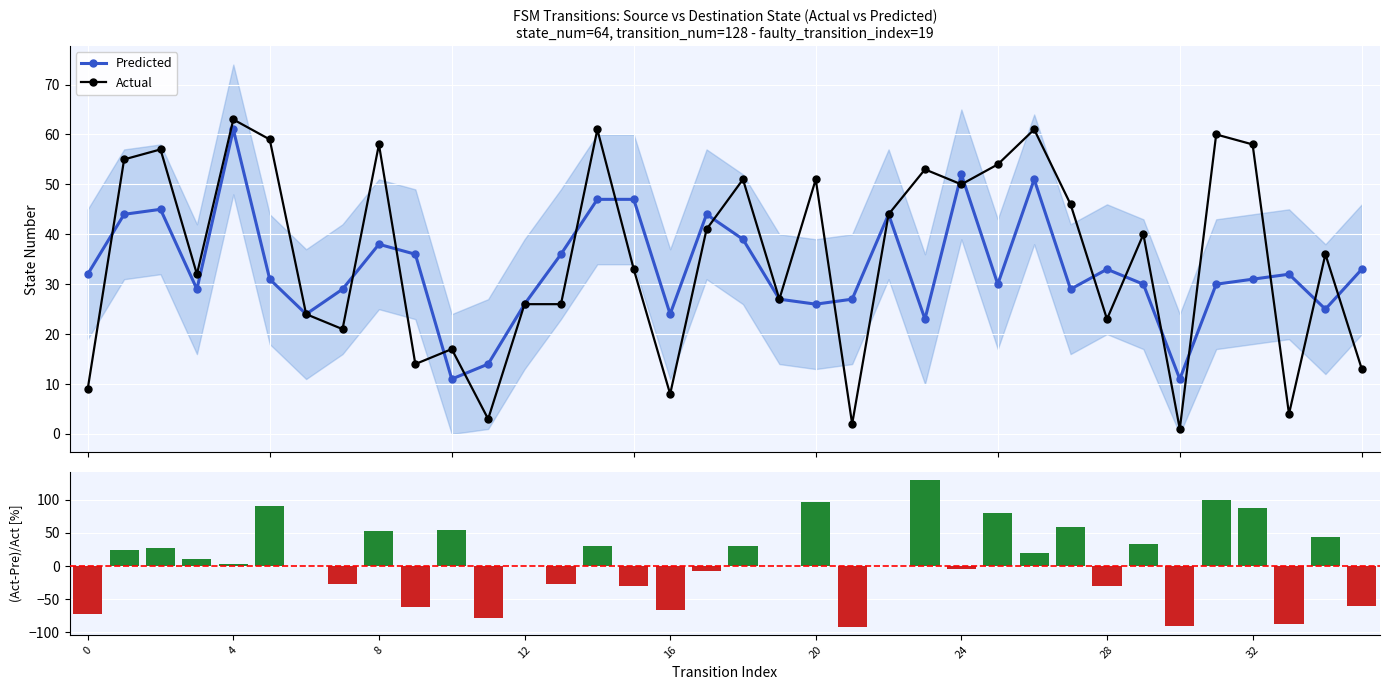

What is the highest value of the Predicted series?

61